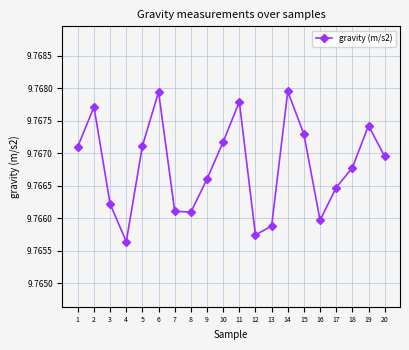

Is it true that the value at 20 is 3.1?

False